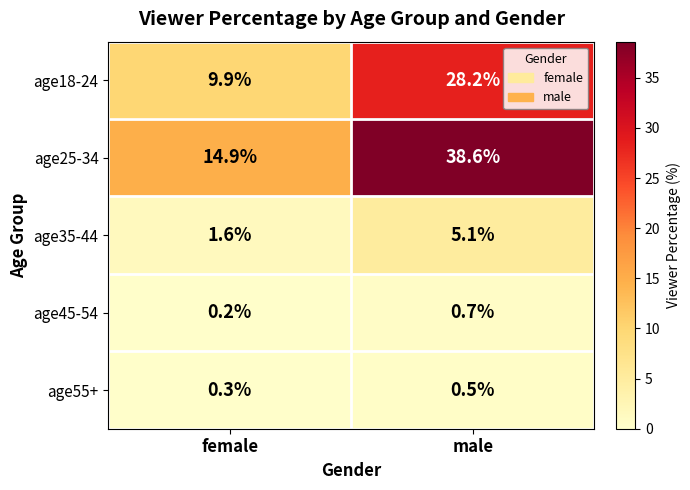

What is the sum of the age45-54 values at female and male?

0.9